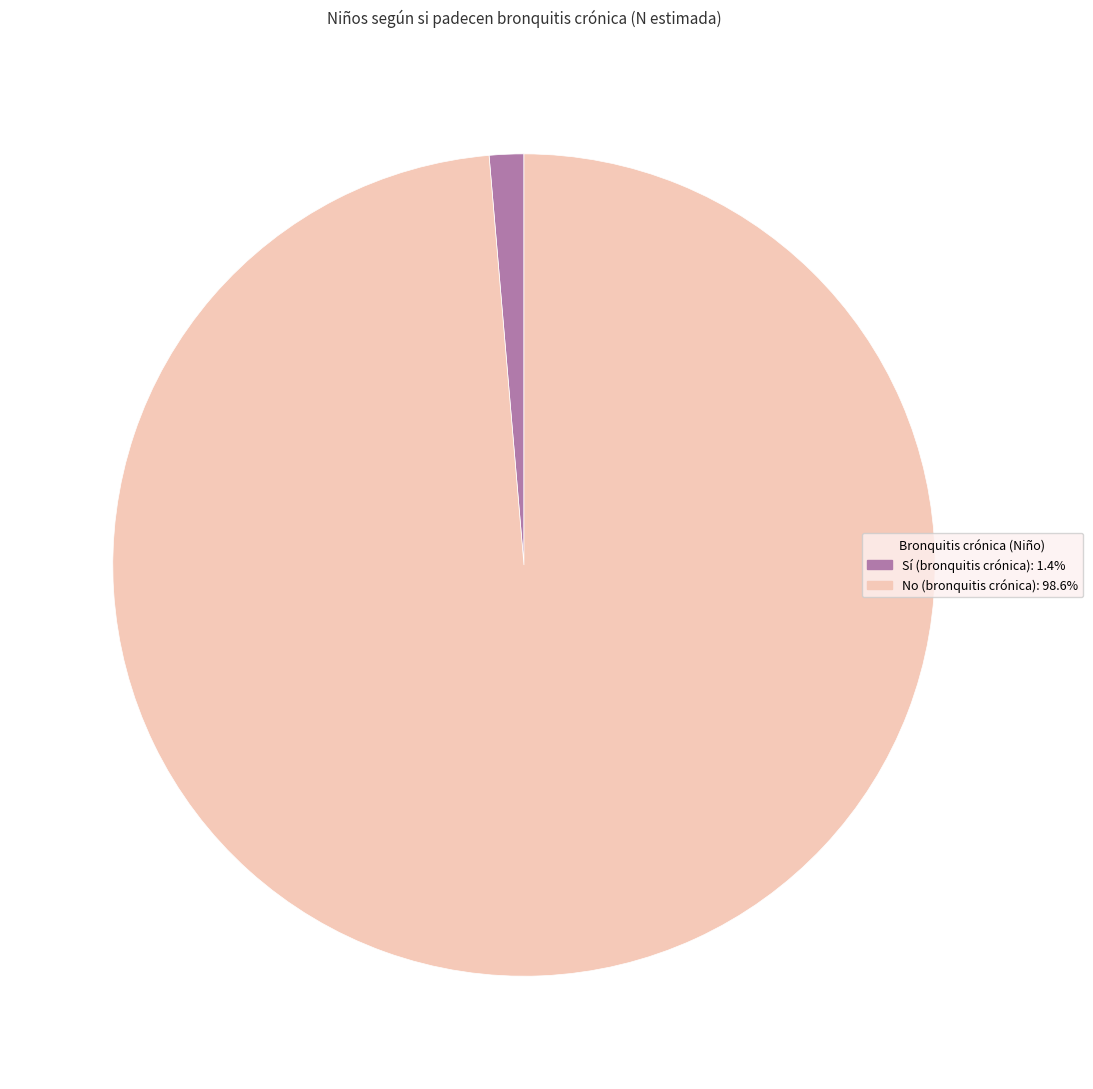

Is there a majority slice in this chart?

Yes